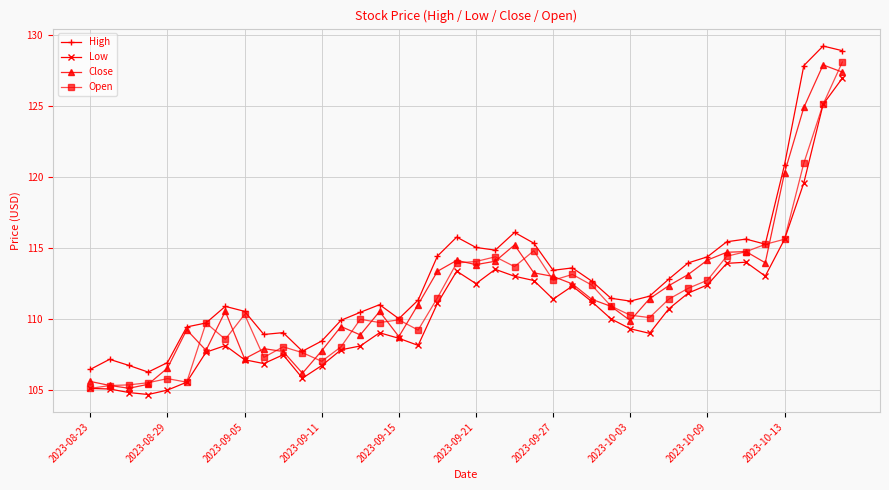

What is the smallest value displayed?

104.7